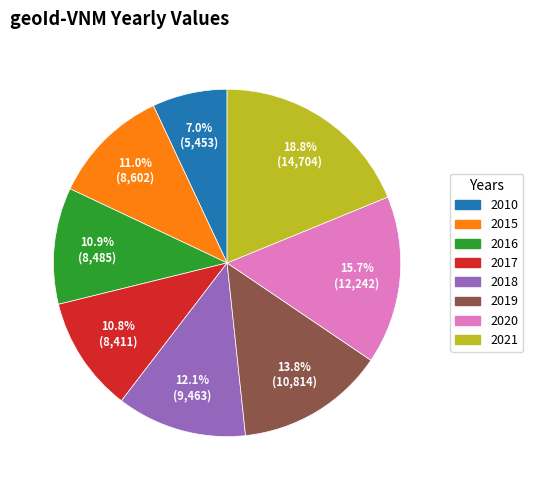

Count the number of slices in the pie.

8